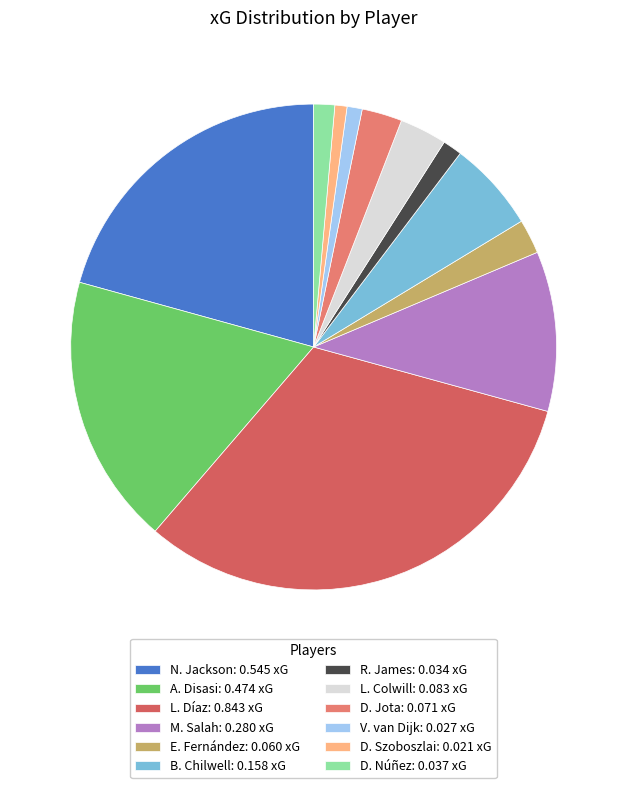

To the nearest percent, what is the difference between the largest and smallest slice percentages?

31%